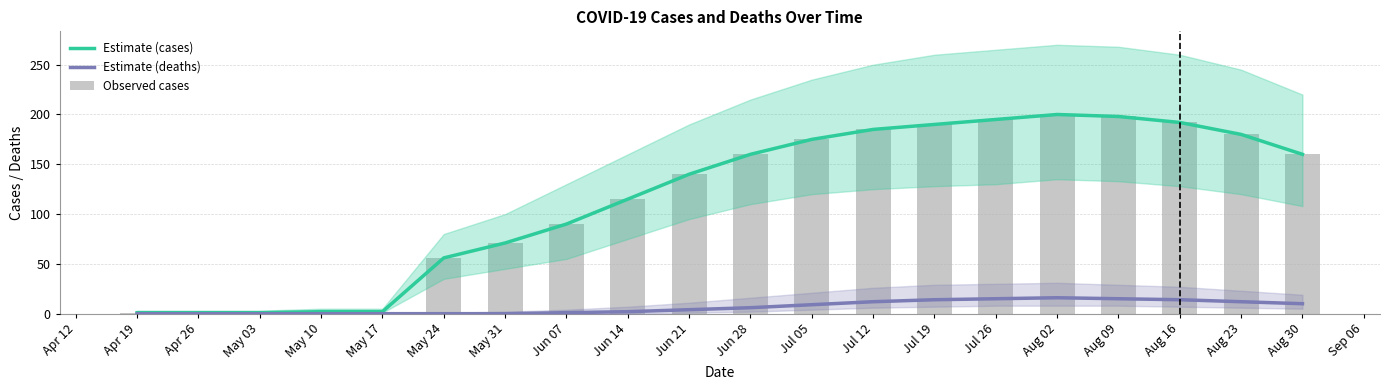

Which has a higher value, Aug 09 or Aug 16?

Aug 09